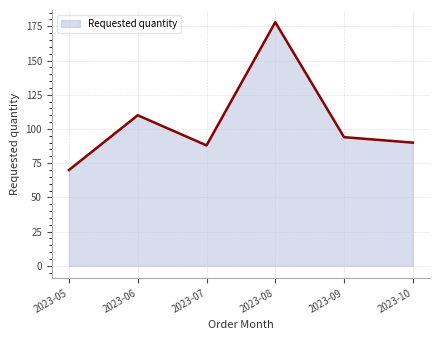

At which category does the data reach its first local valley?

2023-07